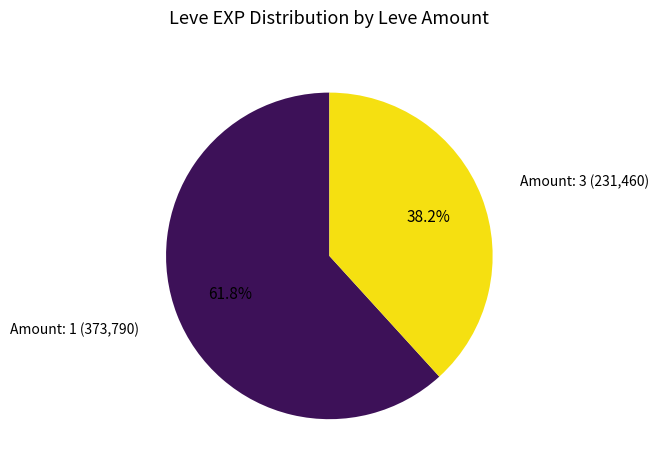

Is there a majority slice in this chart?

Yes